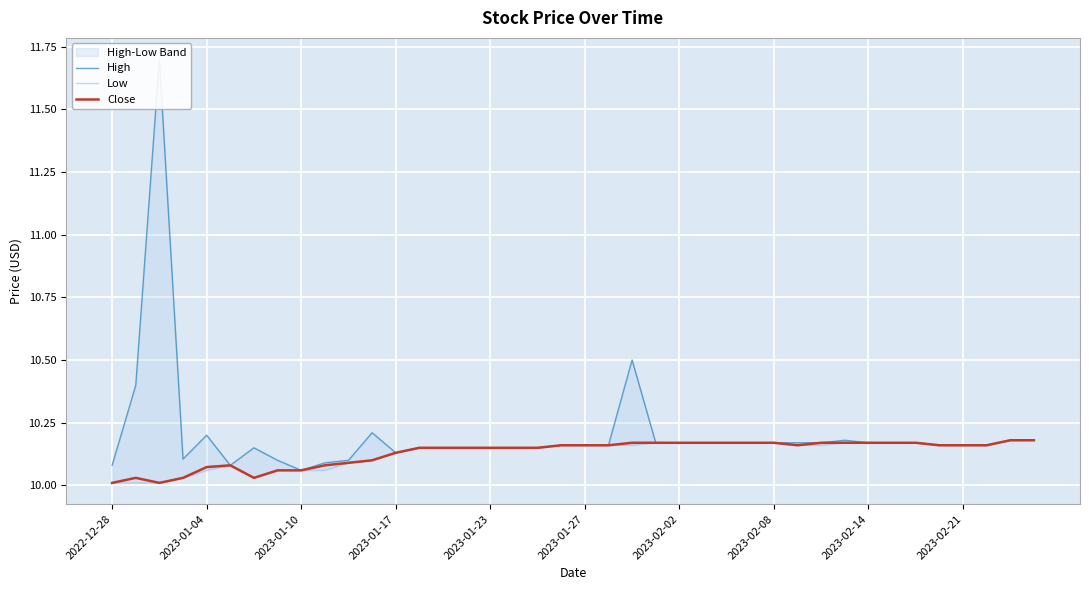

The value of High at 2023-02-08 is 17.8. True or false?

False